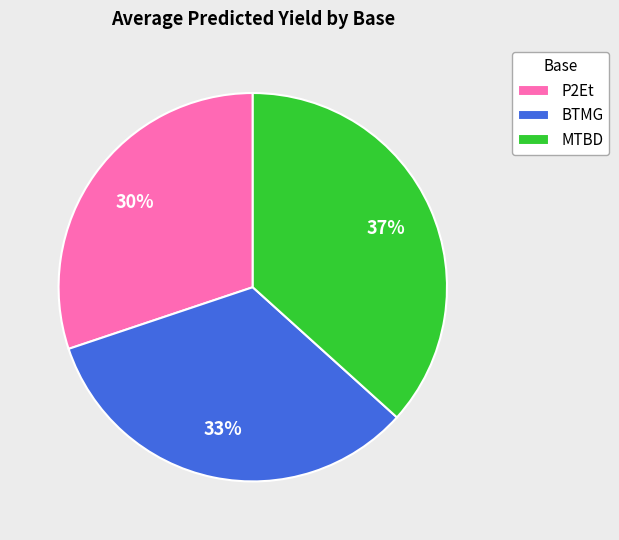

How many segments does this pie chart have?

3